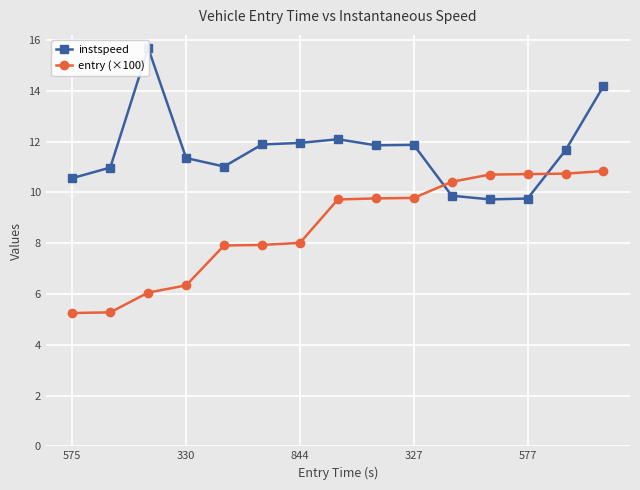

Is it true that entry (×100) equals 5.2 at 575?

True